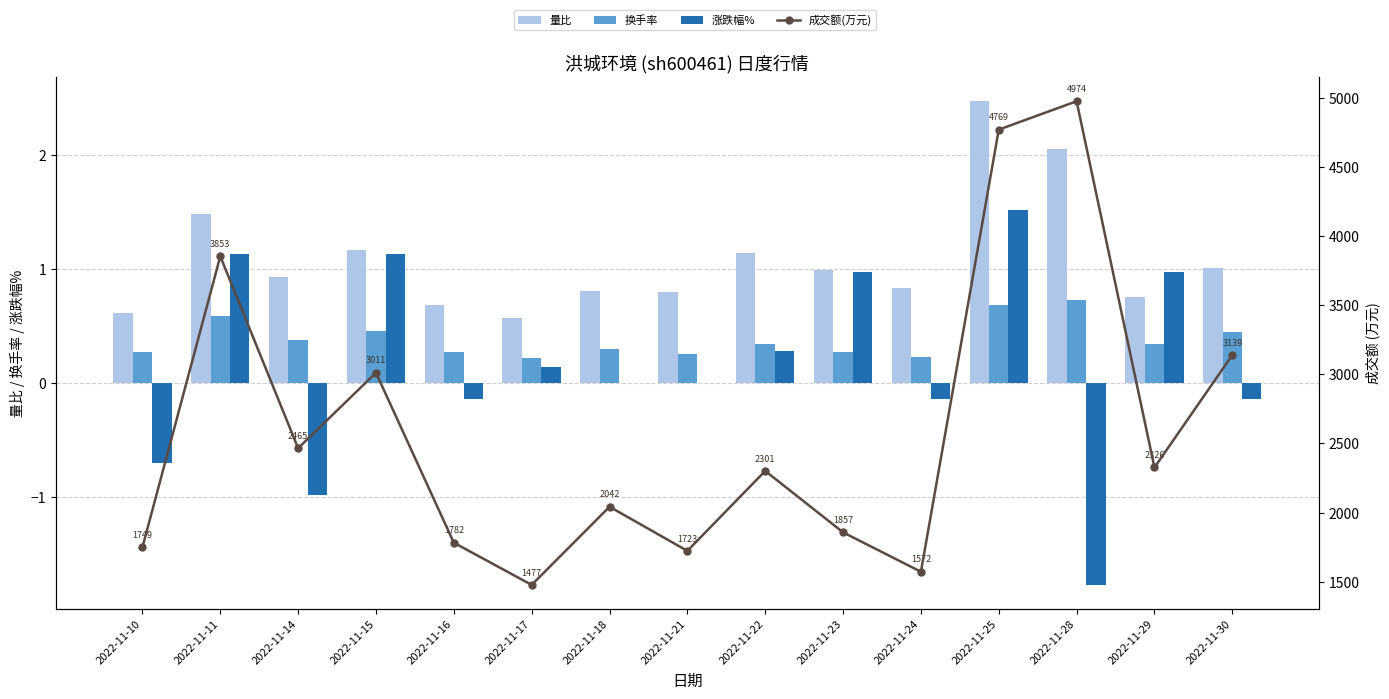

Between 2022-11-16 and 2022-11-21, which series saw the biggest shift?

成交额(万元)